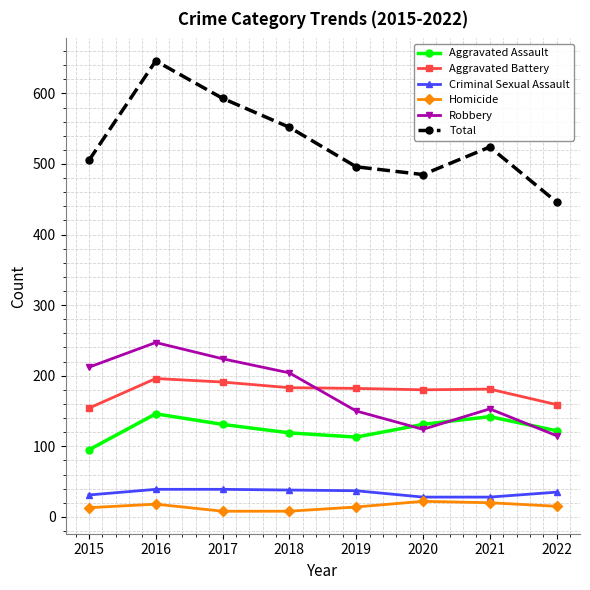

True or false: Aggravated Battery has more than 0 interior local peaks.

True